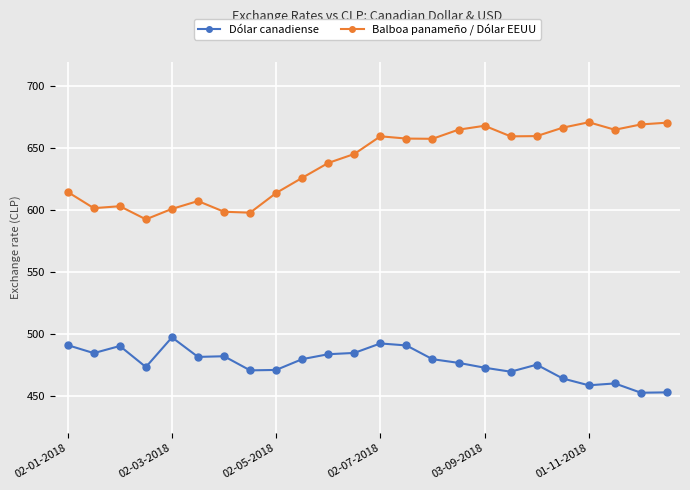

What is the value of the Balboa panameño / Dólar EEUU point at the 21st from the left?

671.1